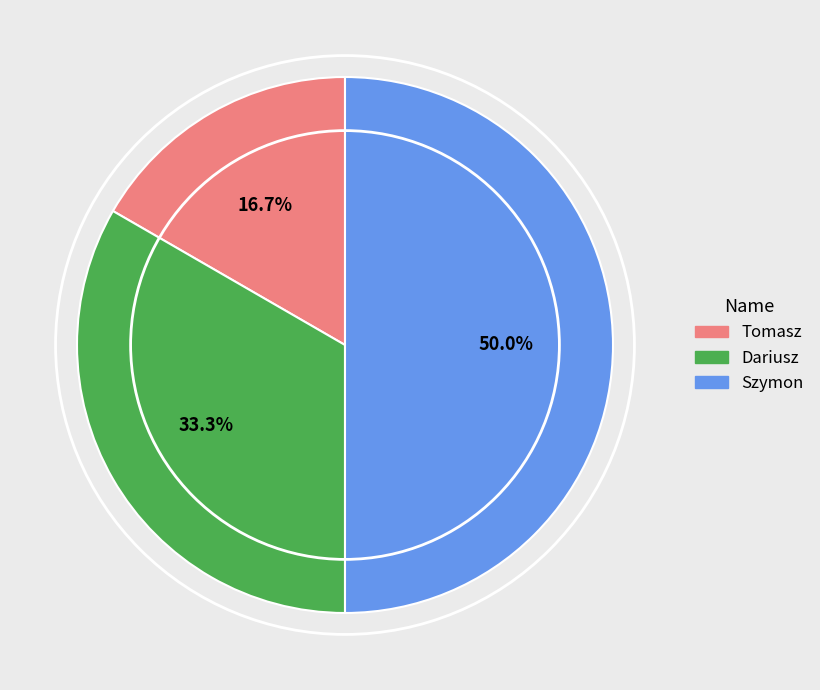

What is the ratio of the value at Tomasz to the value at Szymon?

0.3